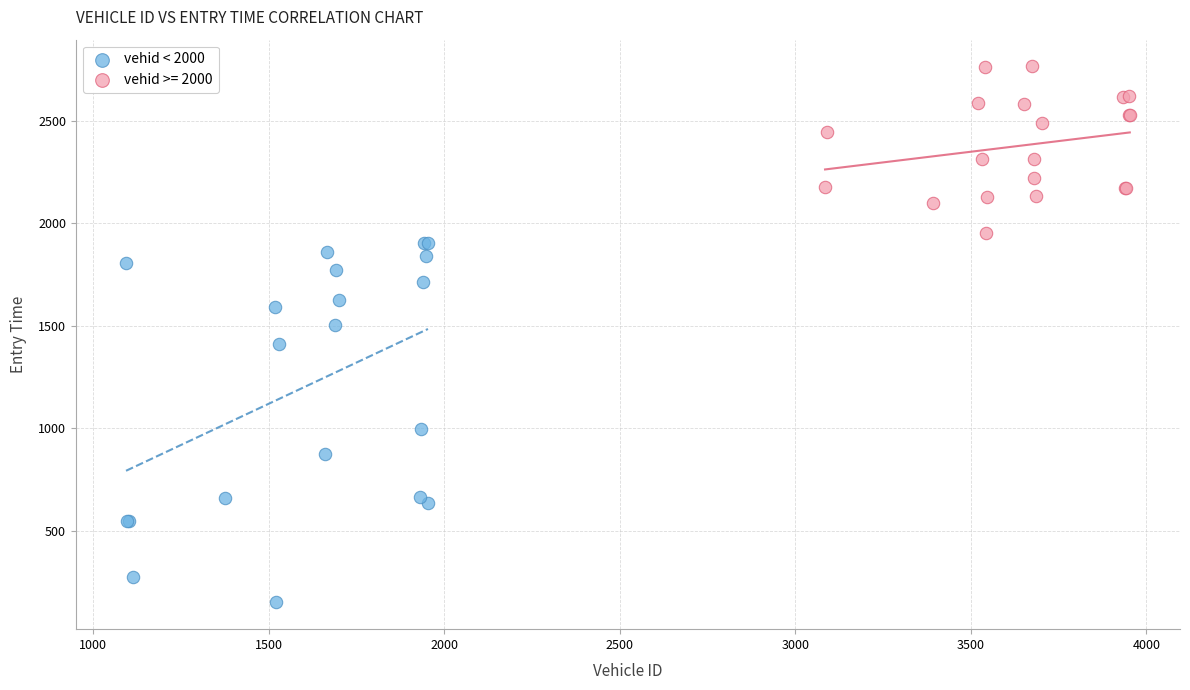

Which series has the widest spread of Y values?

vehid < 2000